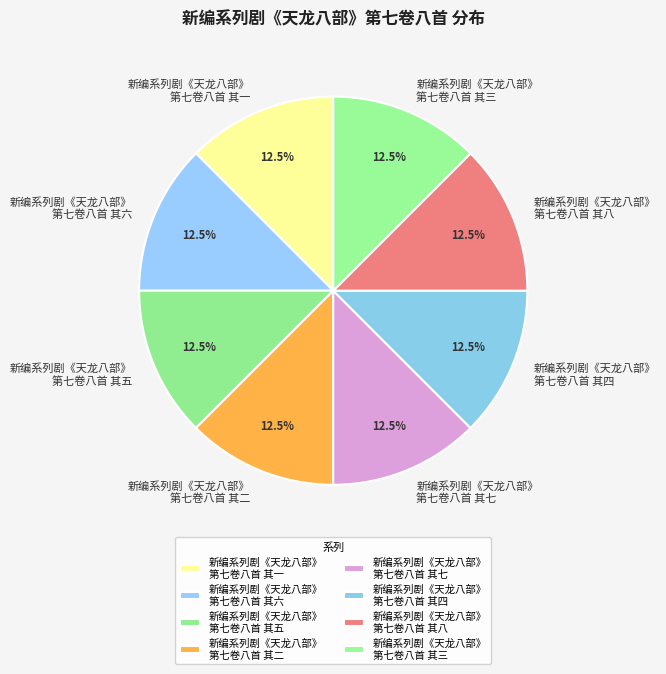

Is 新编系列剧《天龙八部》 第七卷八首 其二 the majority of the pie?

No